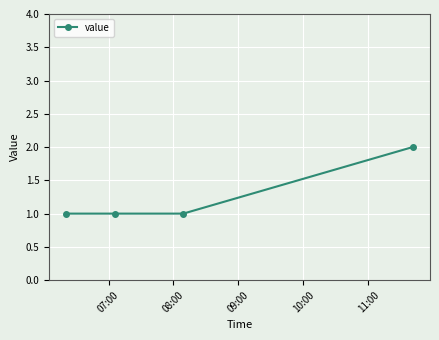

What is the value of the 3rd point from the left?

1